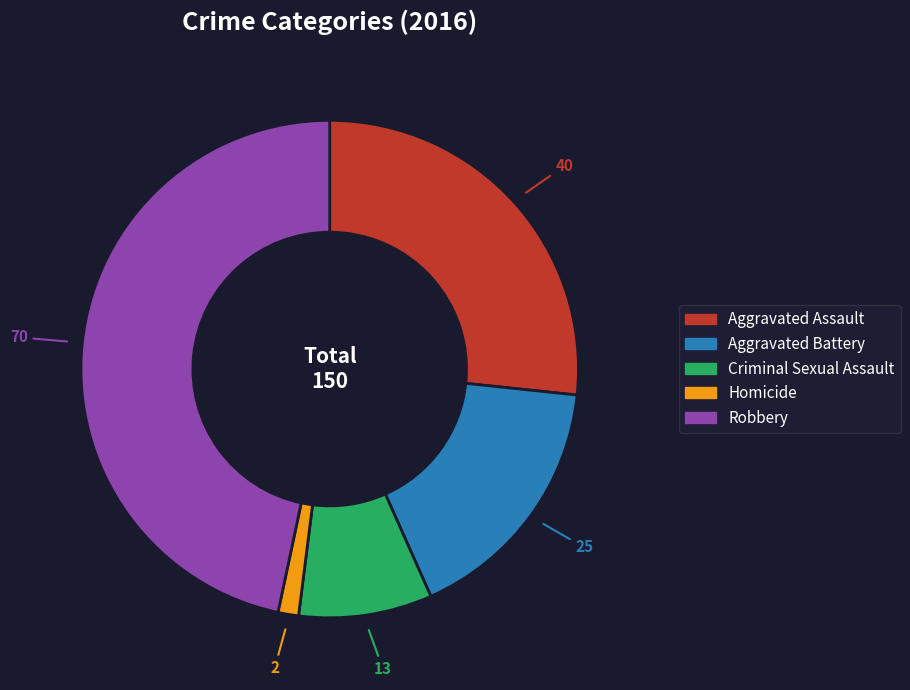

Count the number of slices in the pie.

5